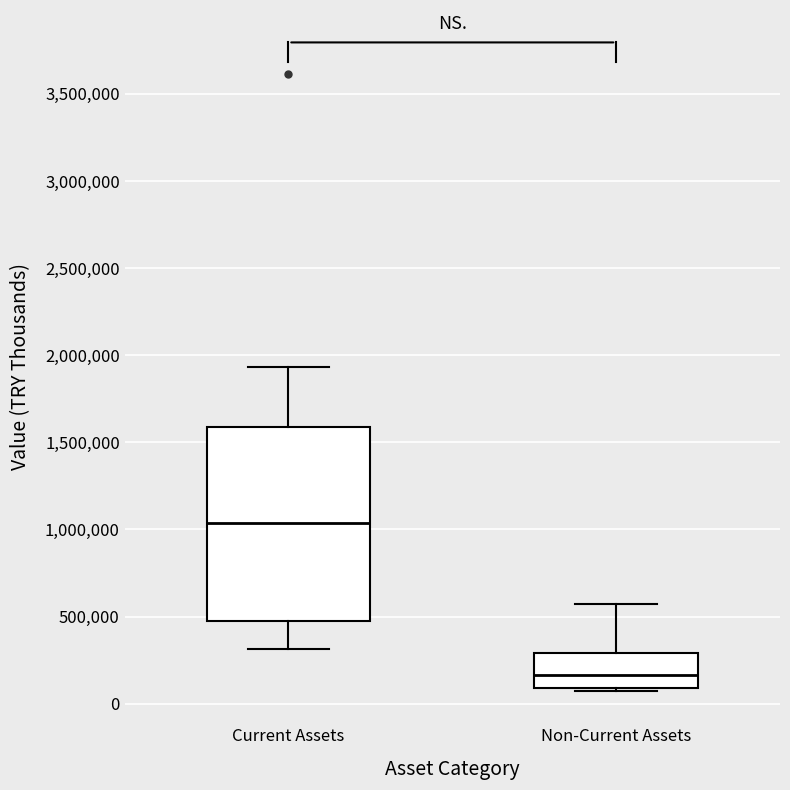

Which box is the tallest, from its lower edge to its upper edge?

Current Assets